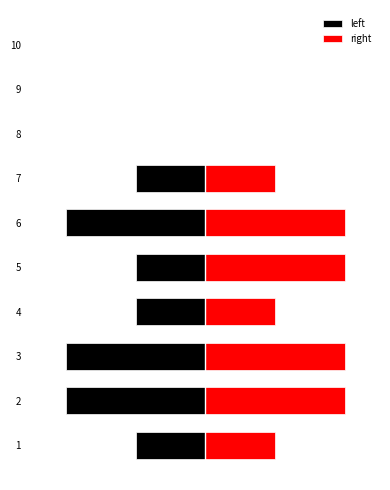

The value of right at 9 is 1. True or false?

False